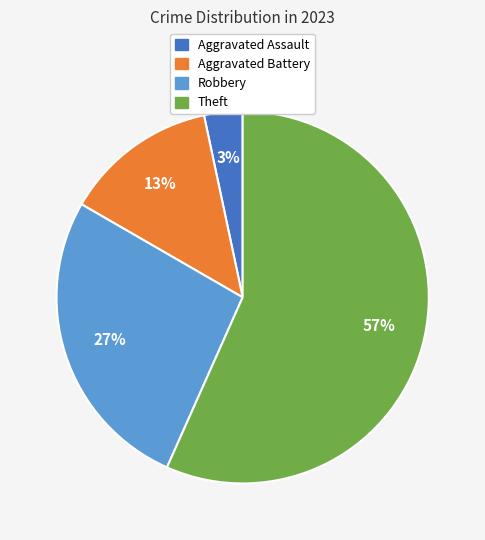

Does any single category account for the majority?

Yes